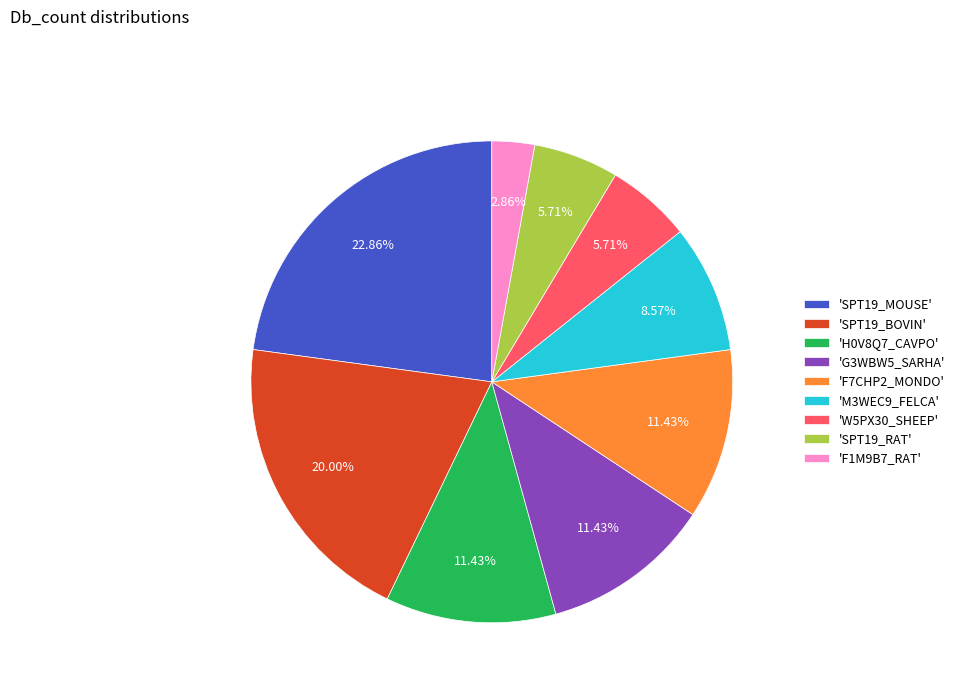

How many slices are in this pie chart?

9